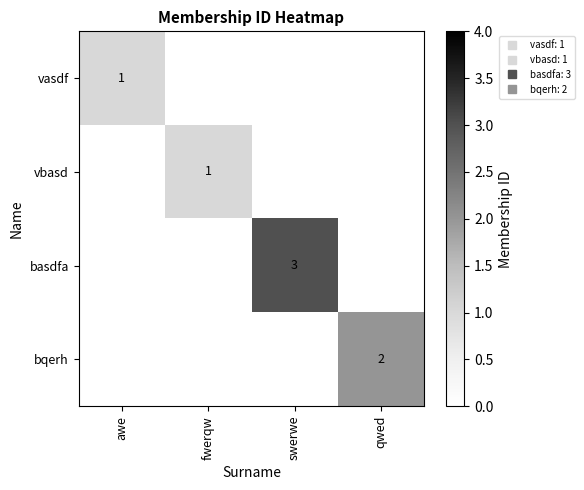

Which series has the largest range (max minus min)?

basdfa